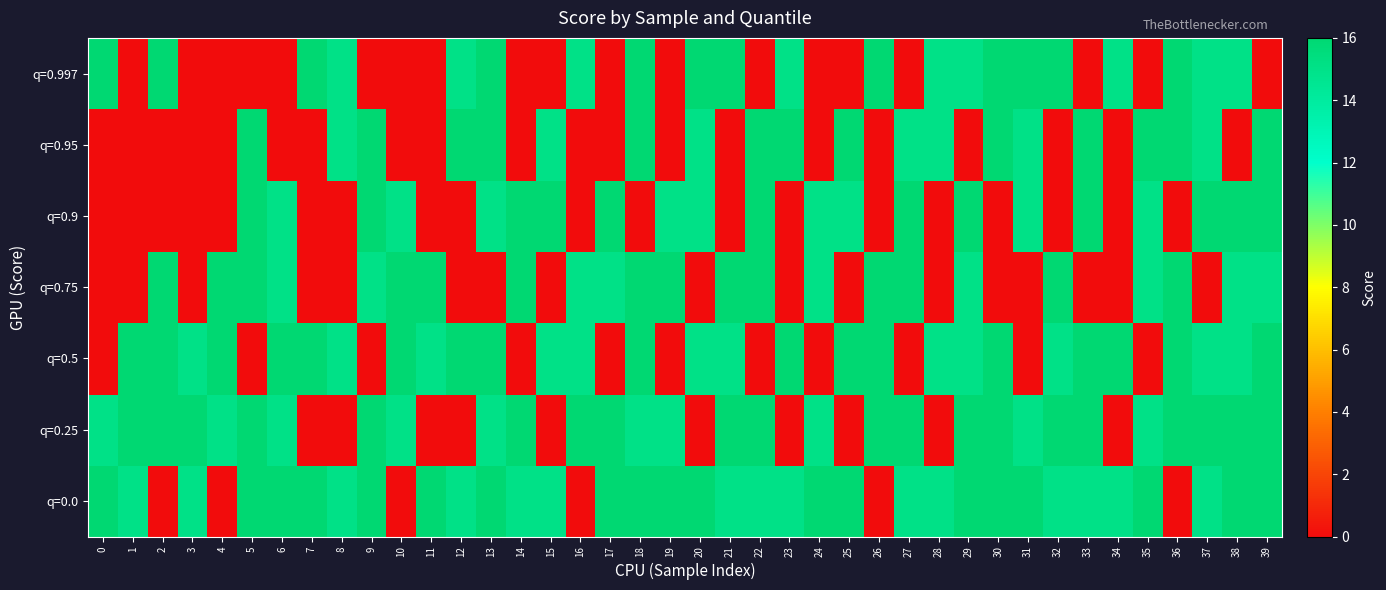

Which series has the largest range (max minus min)?

q=0.0